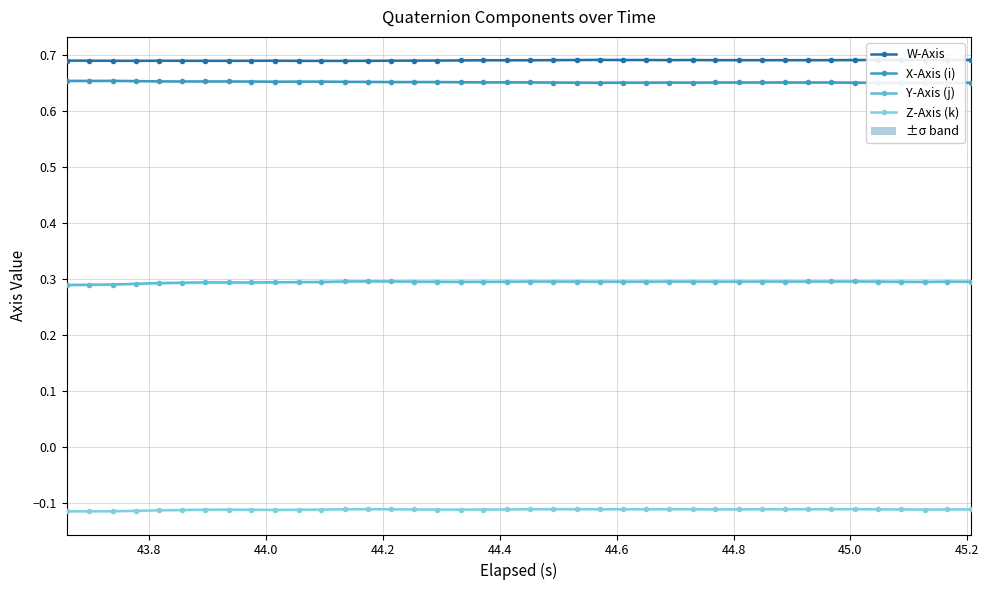

At how many categories does at least one series exceed 0?

40